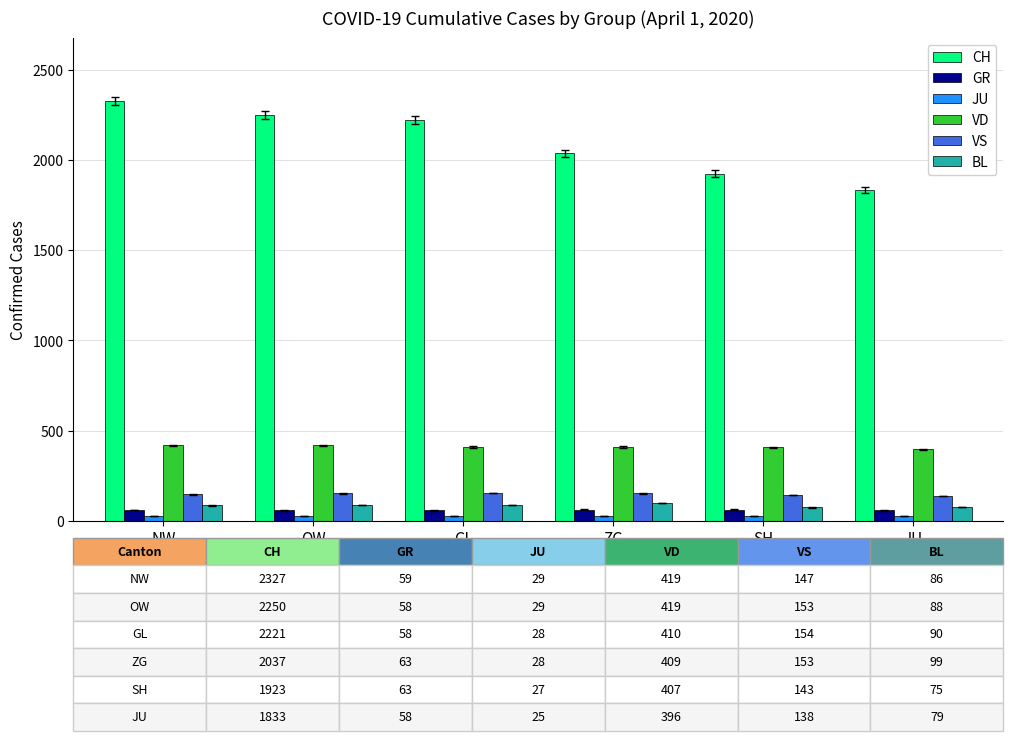

What is the maximum value shown in the chart?

2327